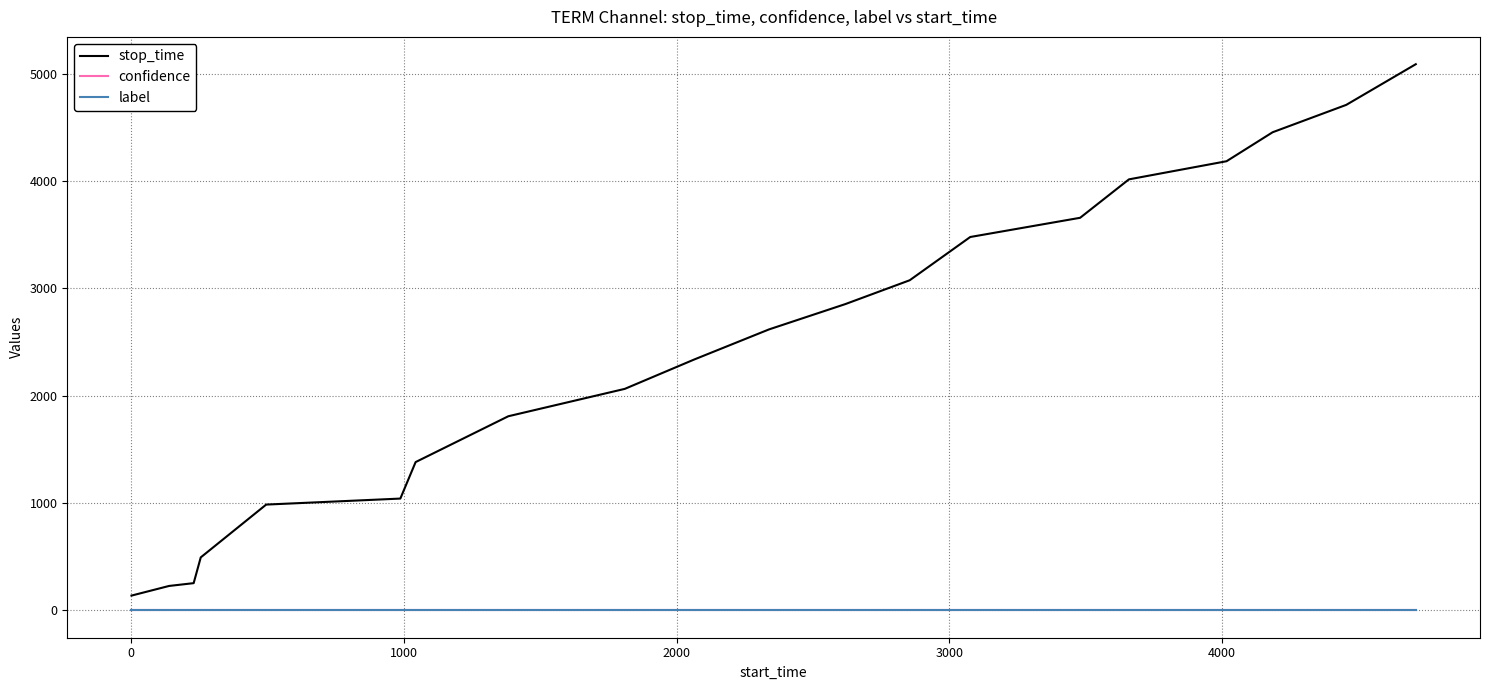

Which series has the widest spread of values?

stop_time